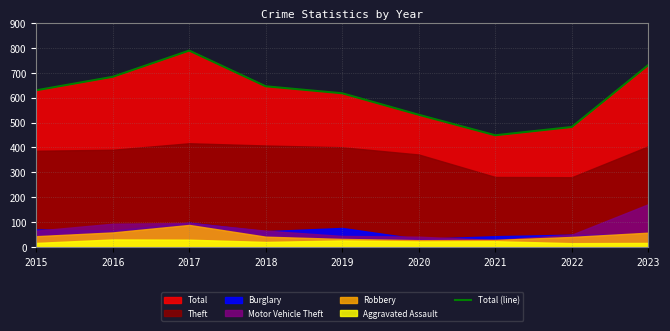

How many values are below 629?

4